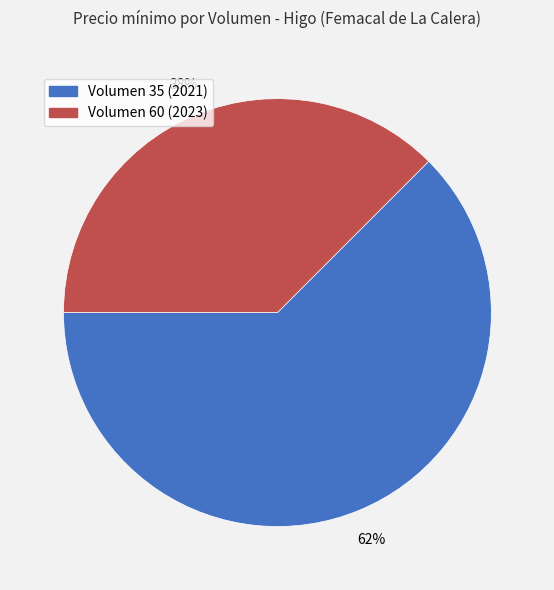

To the nearest percent, what is the average slice percentage?

50%